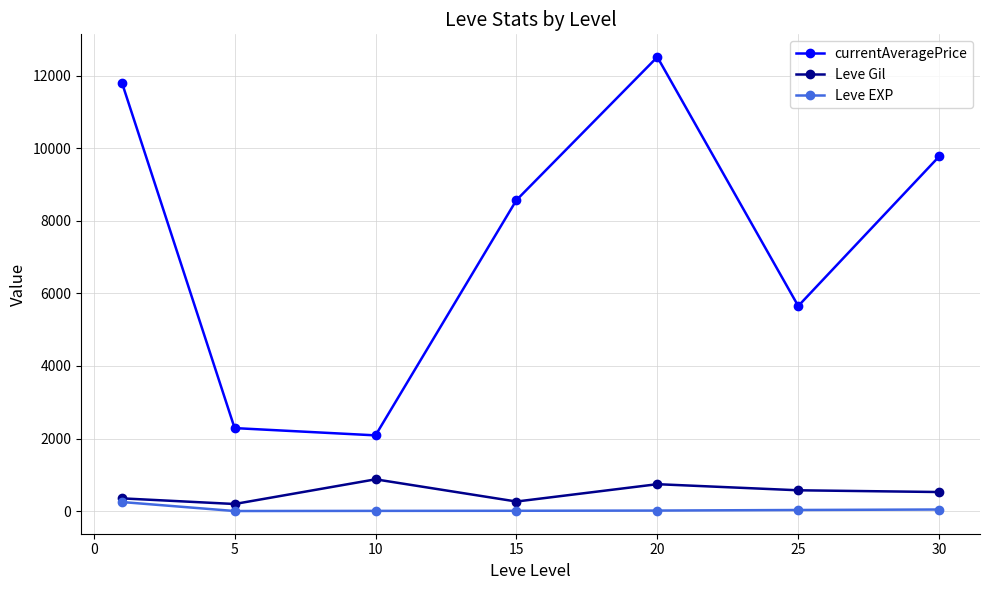

How many data points in Leve EXP are less than 17?

3